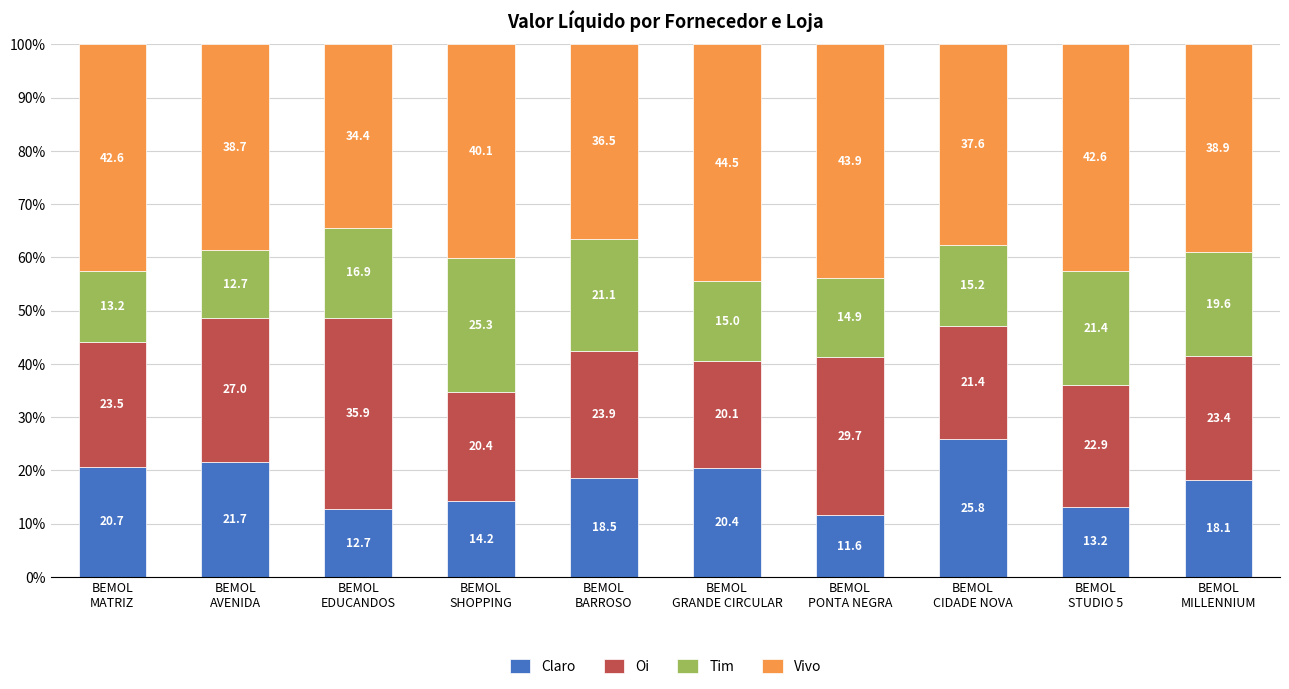

What is the lowest value of the Claro series?

11.6